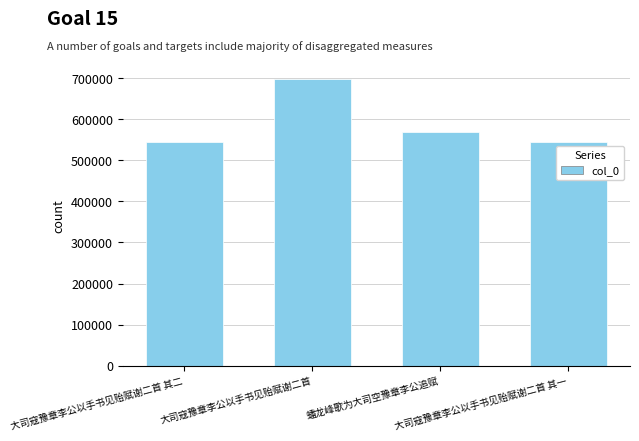

What is the average value?

589161